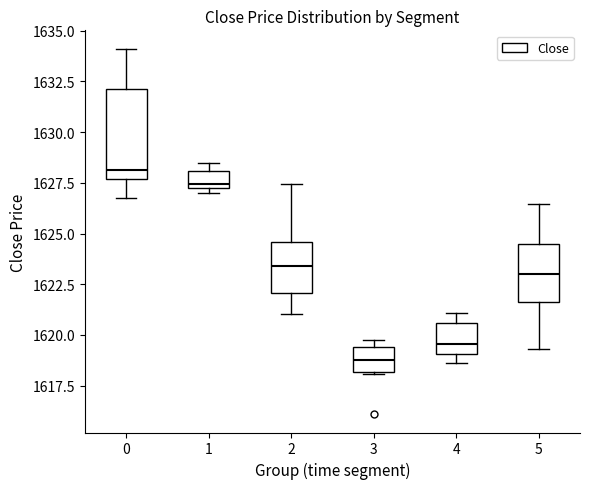

Where is the upper edge of the box at x = 3 on the y-axis? The values are not printed on the chart, so give them approximately, as read against the axis.

1619.5